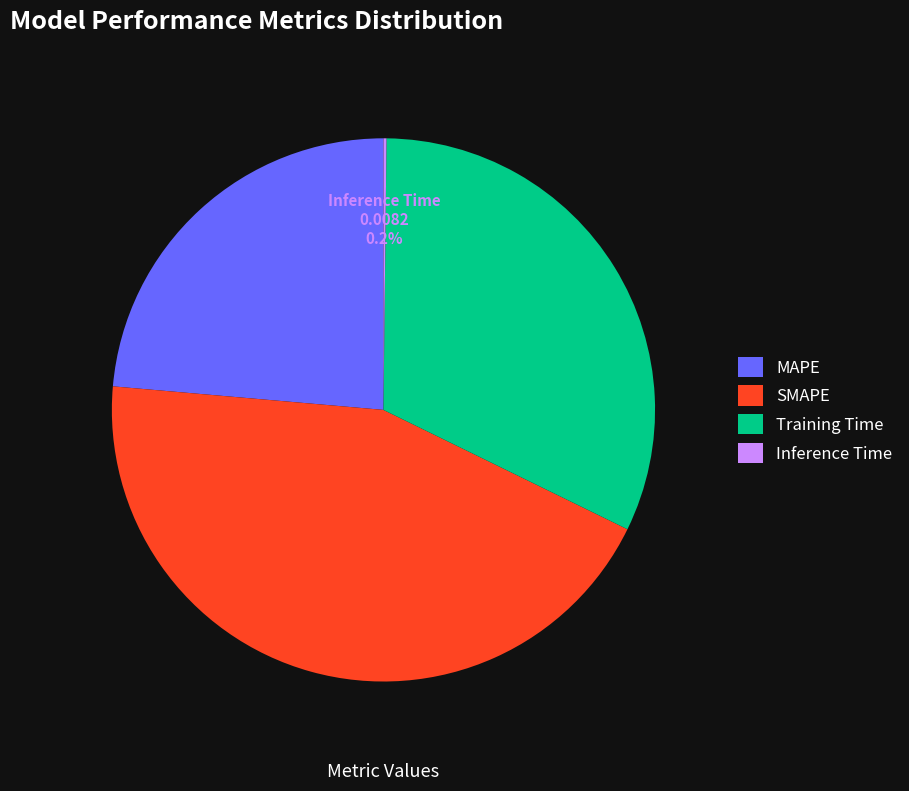

To the nearest percent, what portion does SMAPE represent?

44%